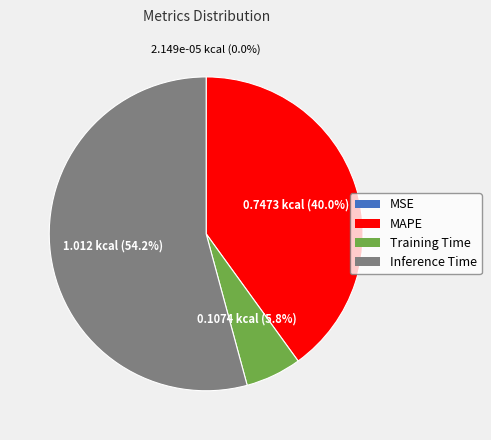

Which category has the biggest portion of the pie?

Inference Time